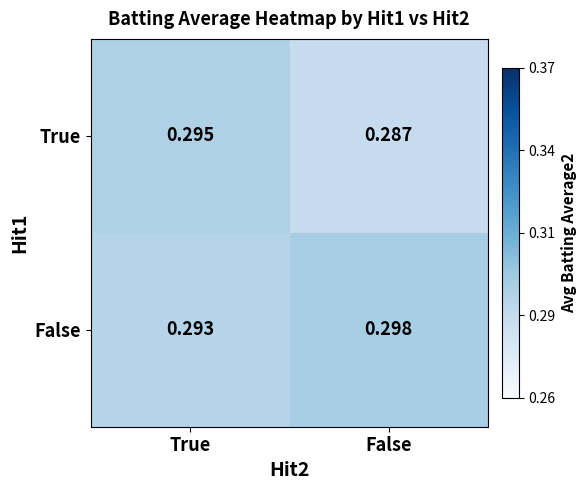

Between True and False, which series saw the biggest shift?

True